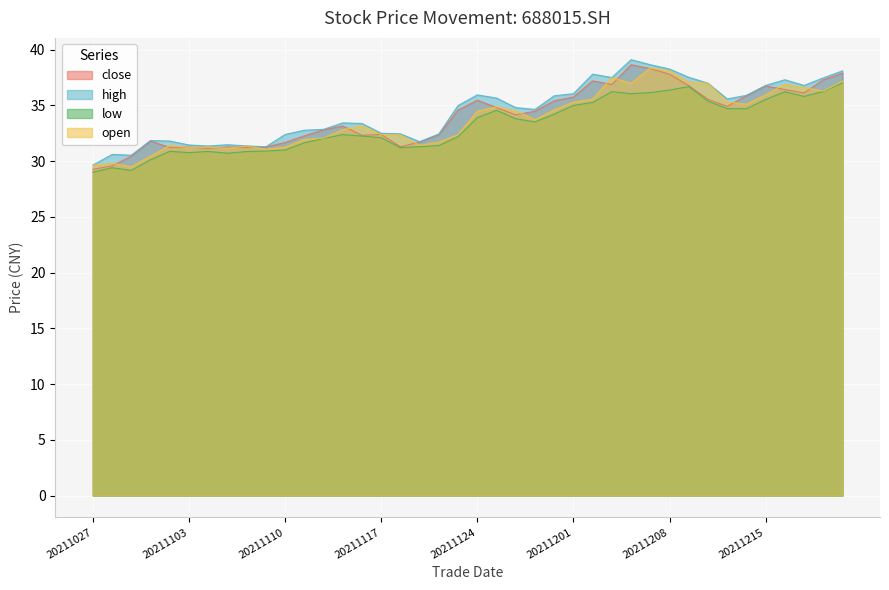

What is the minimum value shown in the chart?

29.0